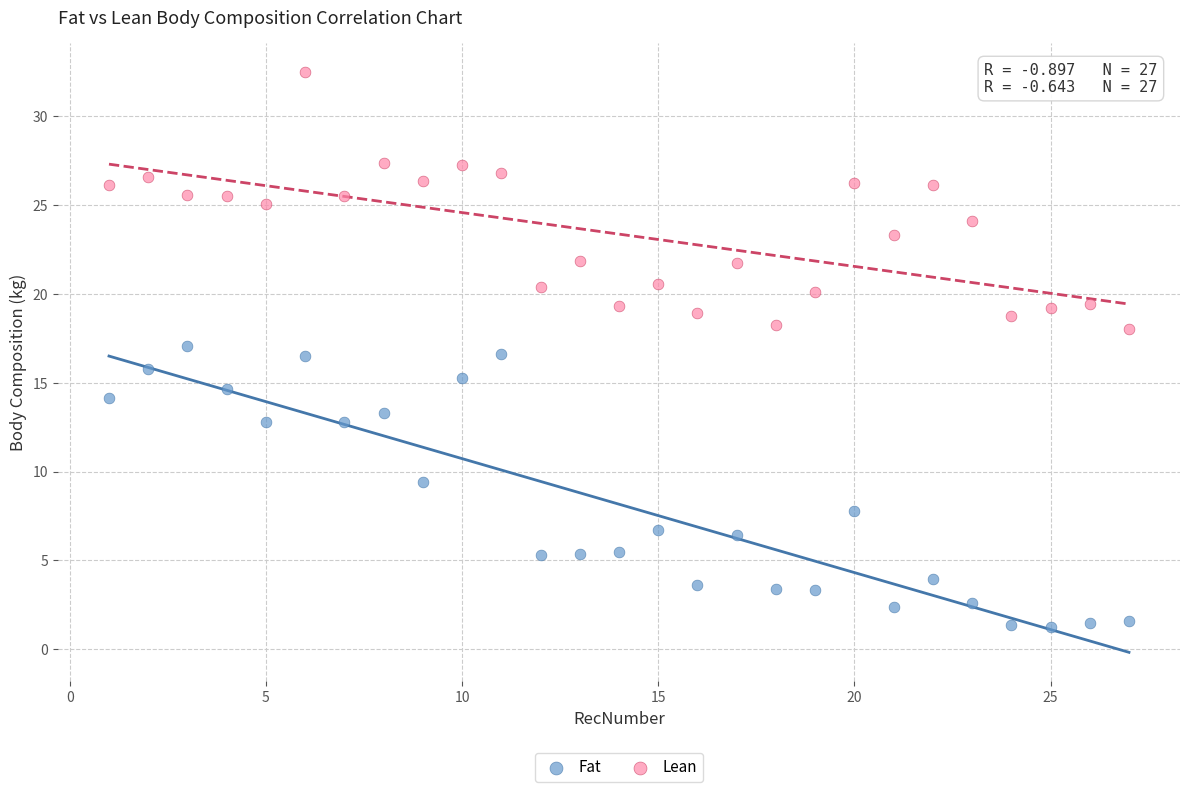

Which series contains the highest Y value?

Lean